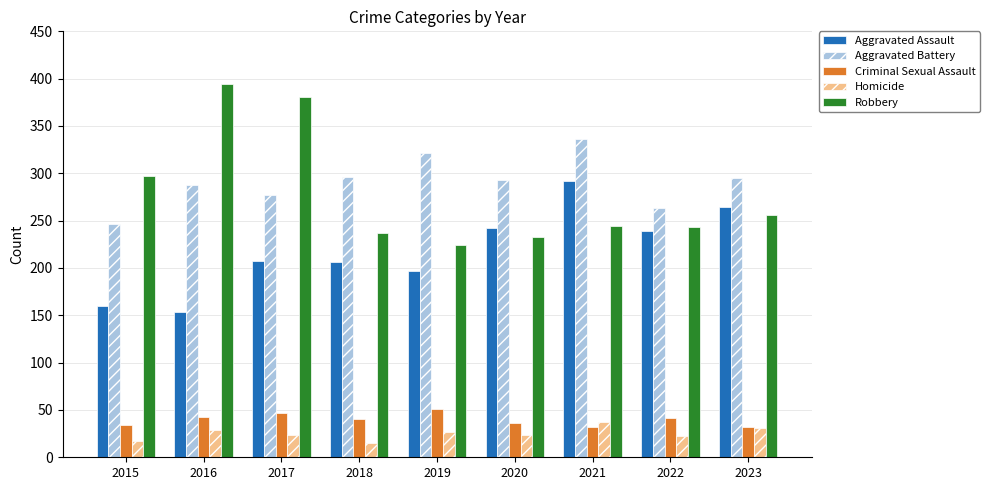

At which label does Homicide reach its peak?

2021